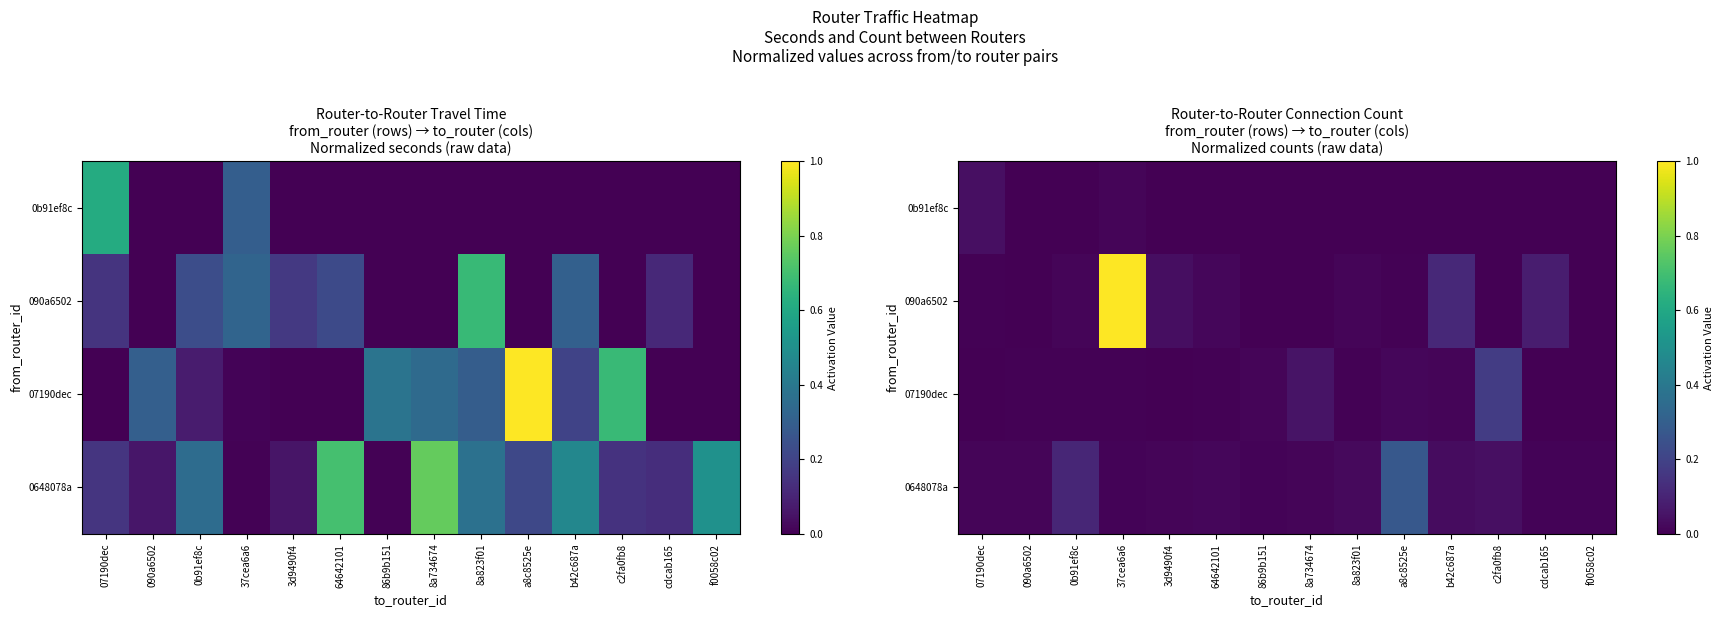

What is the greatest value displayed?

1.0